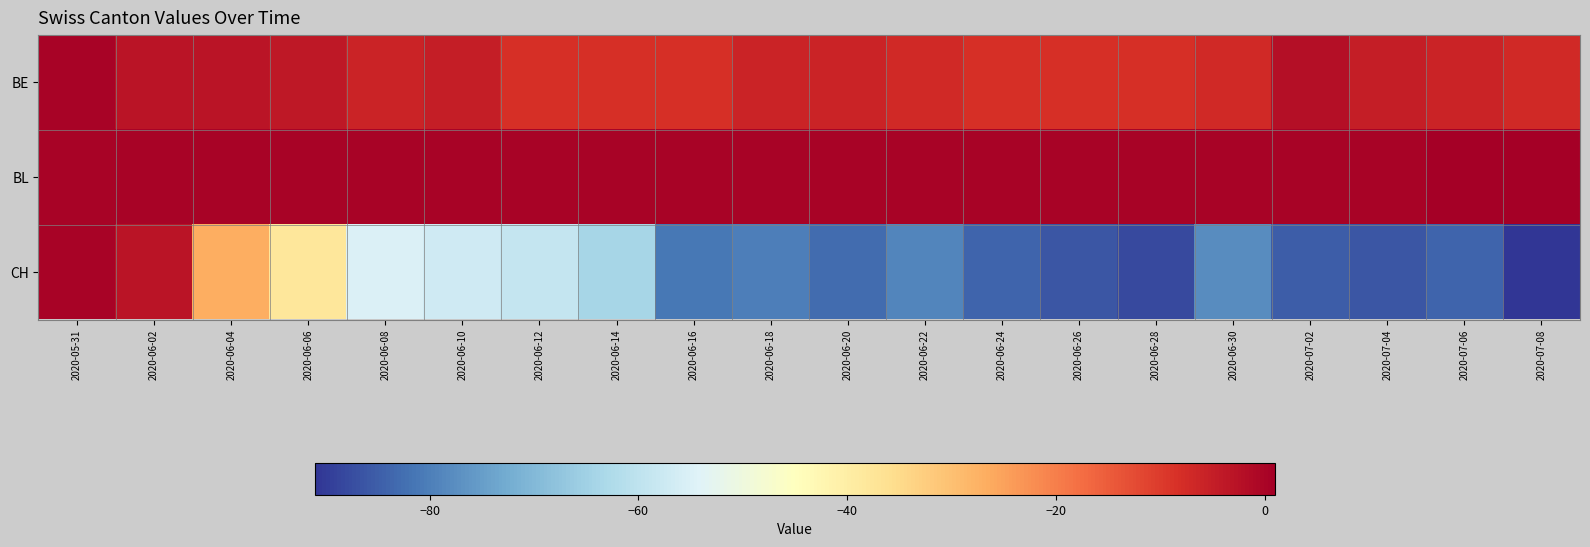

Reading left to right, extract all data points from this chart.

BE: 2020-05-31=0	2020-06-02=-3	2020-06-04=-3	2020-06-06=-4	2020-06-08=-6	2020-06-10=-5	2020-06-12=-8	2020-06-14=-8	2020-06-16=-8	2020-06-18=-6	2020-06-20=-6	2020-06-22=-7	2020-06-24=-8	2020-06-26=-8	2020-06-28=-8	2020-06-30=-7	2020-07-02=-2	2020-07-04=-5	2020-07-06=-6	2020-07-08=-7
BL: 2020-05-31=0	2020-06-02=0	2020-06-04=0	2020-06-06=0	2020-06-08=0	2020-06-10=0	2020-06-12=0	2020-06-14=0	2020-06-16=0	2020-06-18=0	2020-06-20=0	2020-06-22=0	2020-06-24=0	2020-06-26=0	2020-06-28=0	2020-06-30=0	2020-07-02=0	2020-07-04=0	2020-07-06=1	2020-07-08=1
CH: 2020-05-31=0	2020-06-02=-3	2020-06-04=-27	2020-06-06=-38	2020-06-08=-55	2020-06-10=-57	2020-06-12=-59	2020-06-14=-64	2020-06-16=-81	2020-06-18=-80	2020-06-20=-83	2020-06-22=-79	2020-06-24=-84	2020-06-26=-86	2020-06-28=-88	2020-06-30=-78	2020-07-02=-85	2020-07-04=-86	2020-07-06=-84	2020-07-08=-91